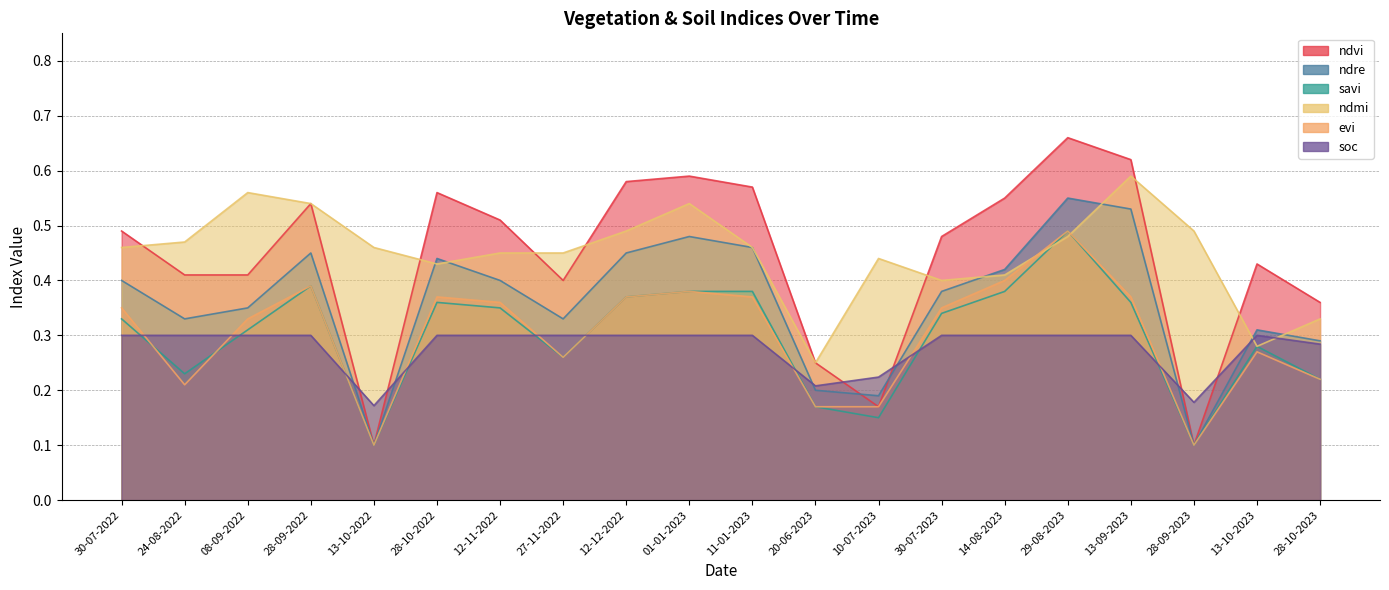

What is the value of the ndvi point at the 8th from the left?

0.4